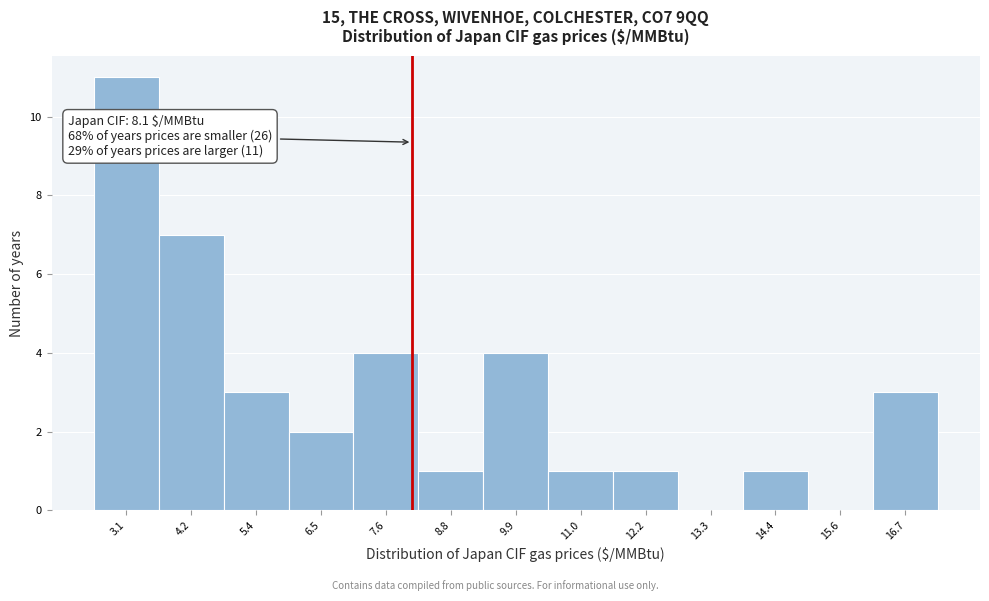

Which range on the x-axis has the tallest bar?

2.6 to 3.6